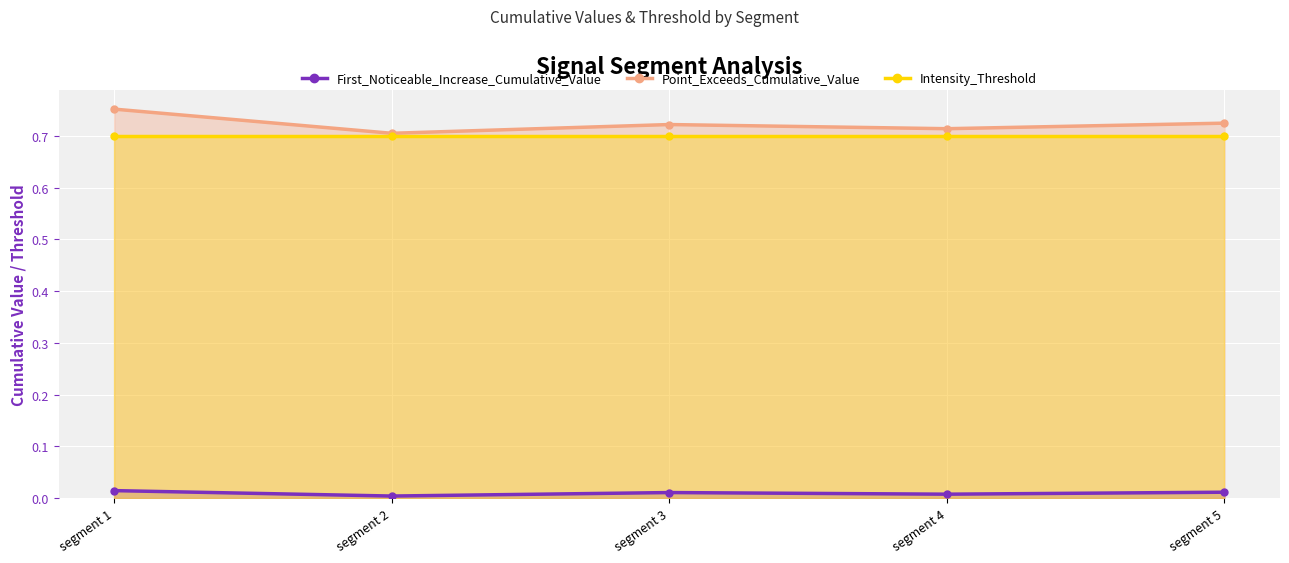

Reading right to left, transcribe all the data shown in this chart.

First_Noticeable_Increase_Cumulative_Value: 0.0	0.0	0.0	0.0	0.0
Point_Exceeds_Cumulative_Value: 0.7	0.7	0.7	0.7	0.8
Intensity_Threshold: 0.7	0.7	0.7	0.7	0.7